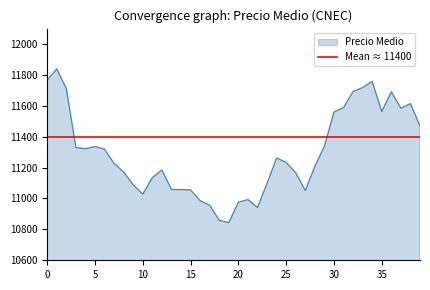

How many interior local valleys (lower than both neighbors) does the data have?

7